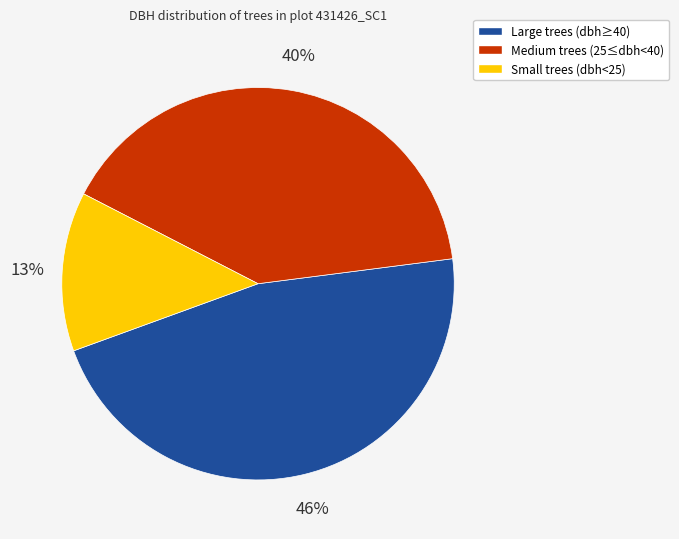

True or false: Large trees (dbh≥40) accounts for 36% of the total.

False